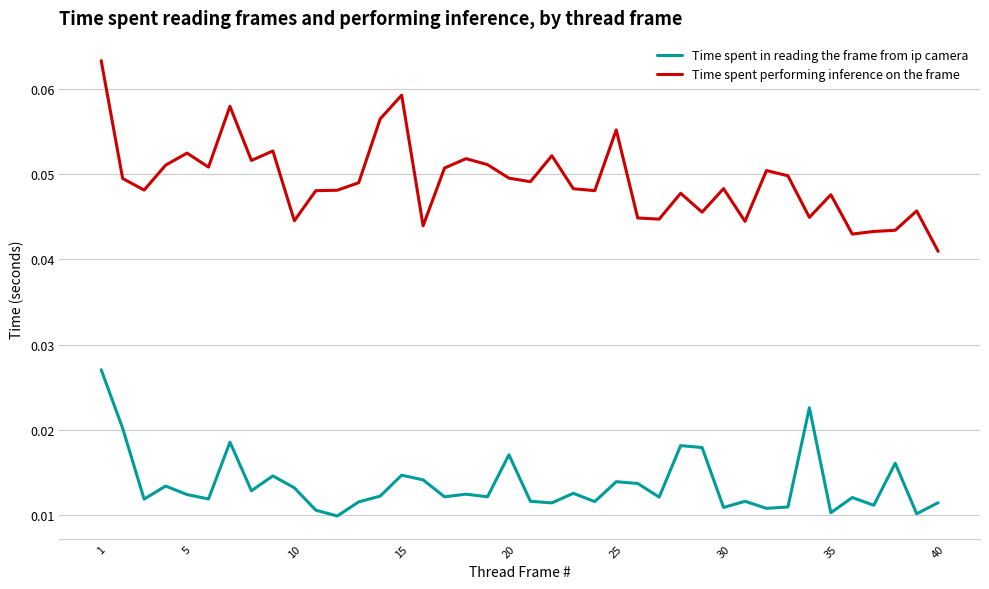

How many lines are shown in the chart?

2